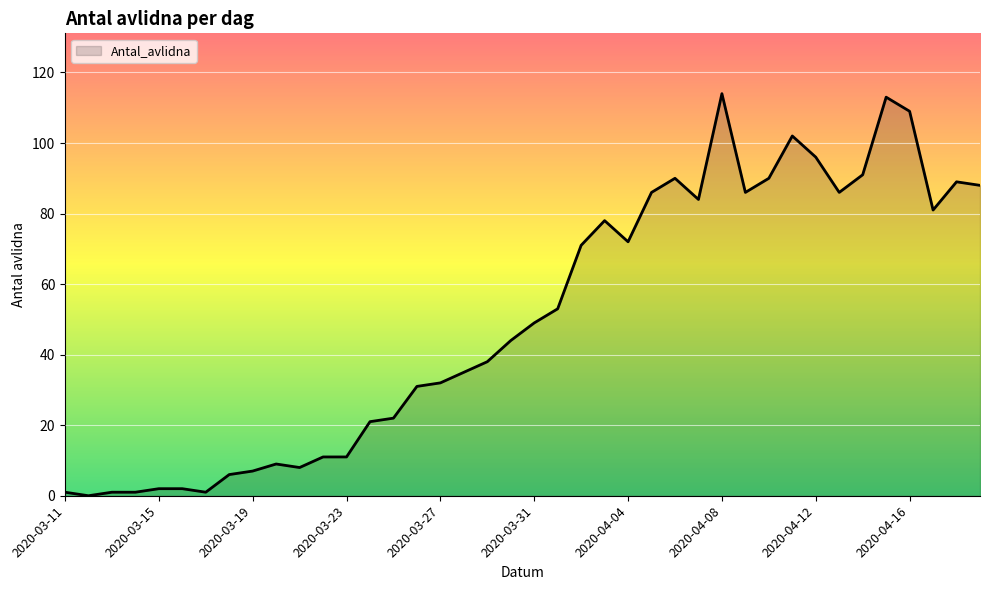

What is the maximum value shown in the chart?

114